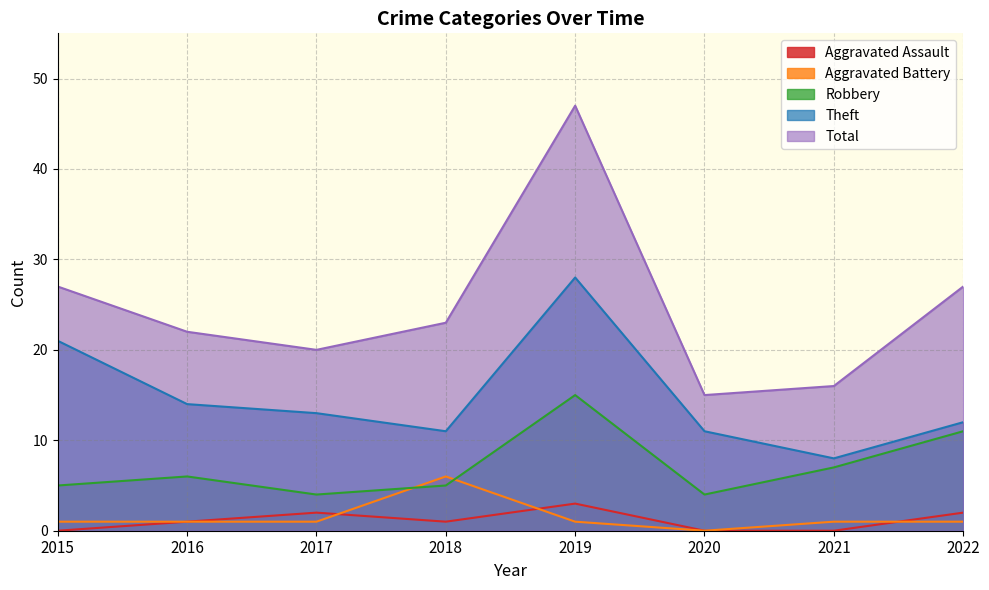

Which label corresponds to the largest value in the chart?

2019